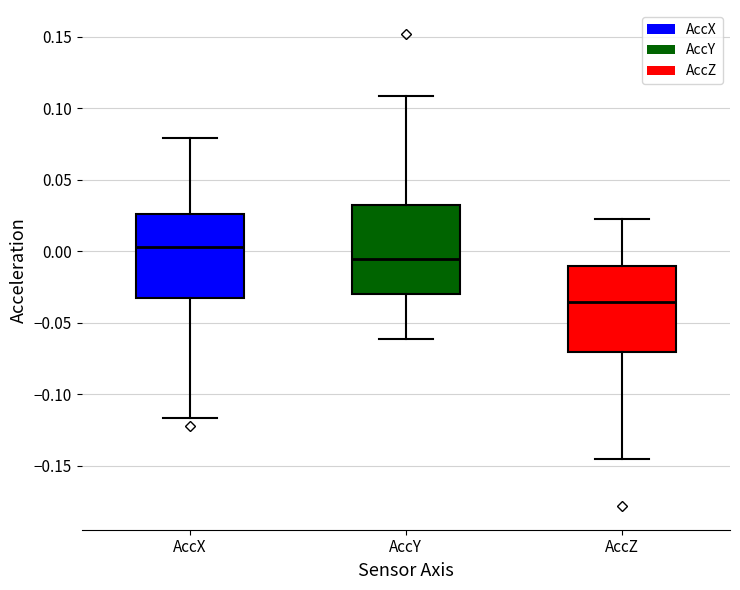

Reading left to right, transcribe this box plot: for each box, give where its median line is, the range the box spans, and where its two whiskers end, as read against the y-axis. The values are not printed on the chart, so give them approximately, as read against the axis.

AccX: median 0.005, box -0.030 to 0.025, whiskers -0.115 to 0.080
AccY: median -0.005, box -0.030 to 0.030, whiskers -0.060 to 0.110
AccZ: median -0.035, box -0.070 to -0.010, whiskers -0.145 to 0.025